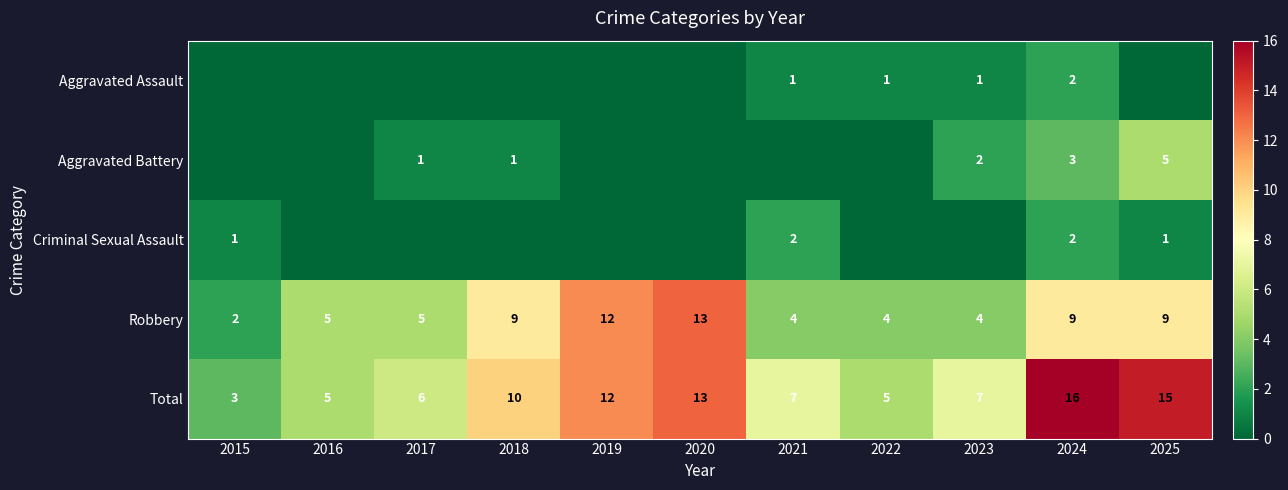

True or false: Robbery has a value of 3 at 2024.

False